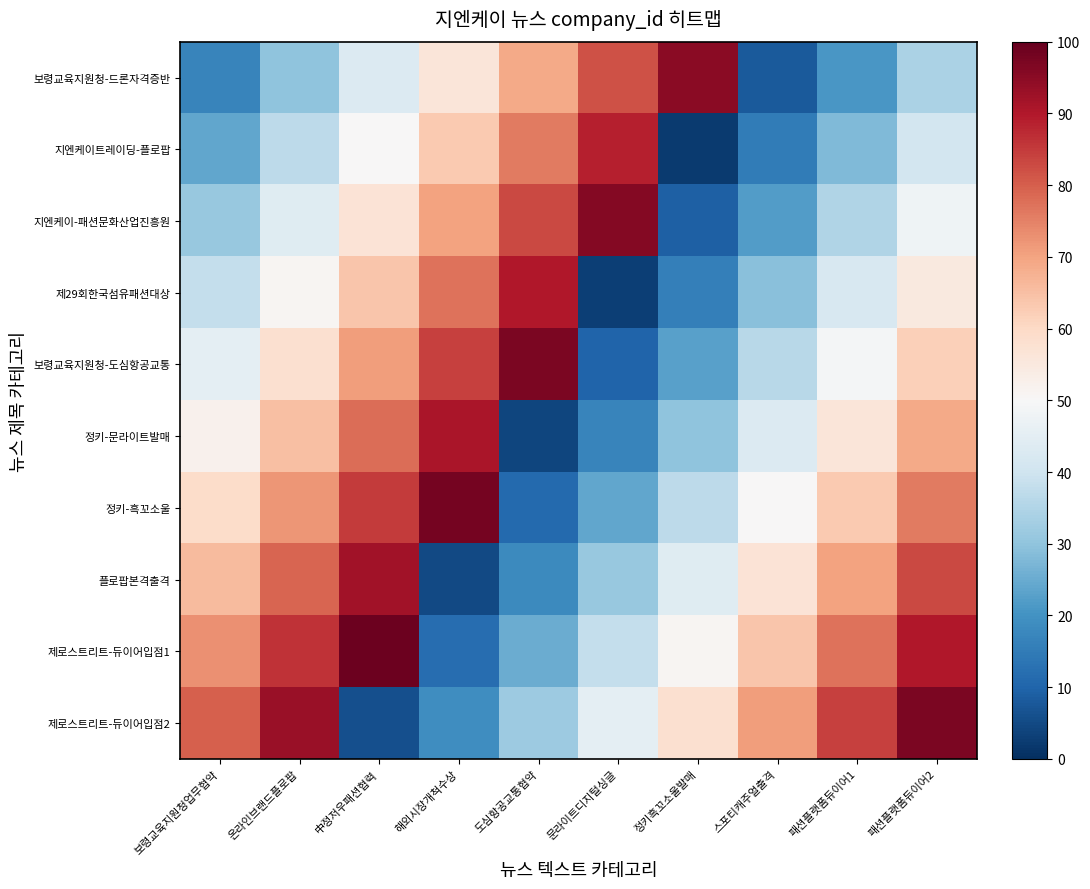

At which category does the chart reach its minimum across all series?

정키흑꼬소울발매